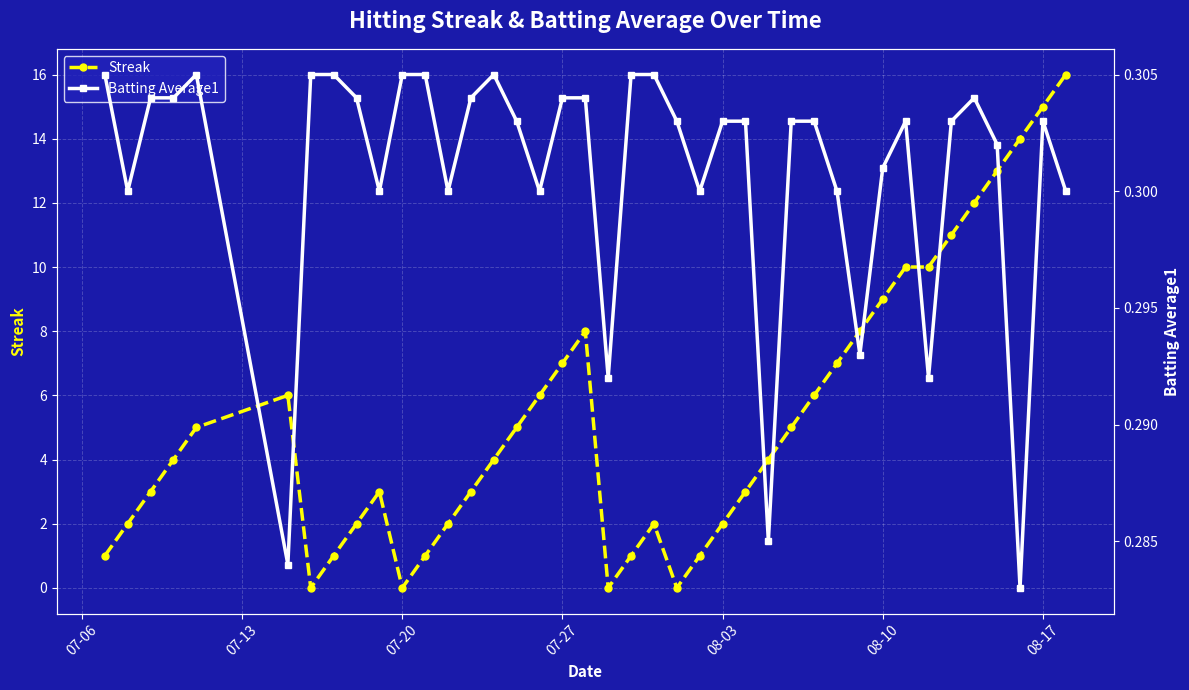

Which series ends up on top after the final intersection of Batting Average1 and Streak?

Streak